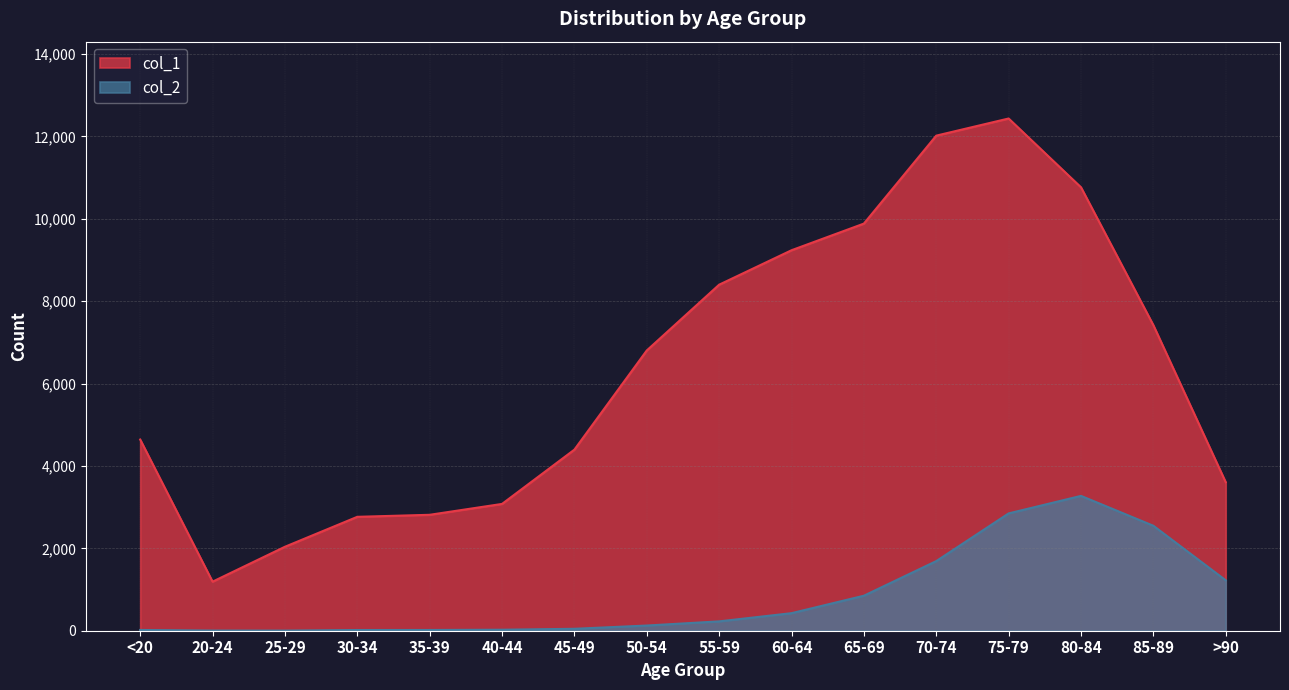

Reading left to right, extract all data points from this chart.

col_1: <20=4641	20-24=1191	25-29=2038	30-34=2765	35-39=2814	40-44=3078	45-49=4396	50-54=6803	55-59=8400	60-64=9236	65-69=9883	70-74=12018	75-79=12434	80-84=10764	85-89=7417	>90=3604
col_2: <20=18	20-24=4	25-29=3	30-34=17	35-39=18	40-44=24	45-49=47	50-54=126	55-59=227	60-64=426	65-69=850	70-74=1690	75-79=2848	80-84=3273	85-89=2548	>90=1224